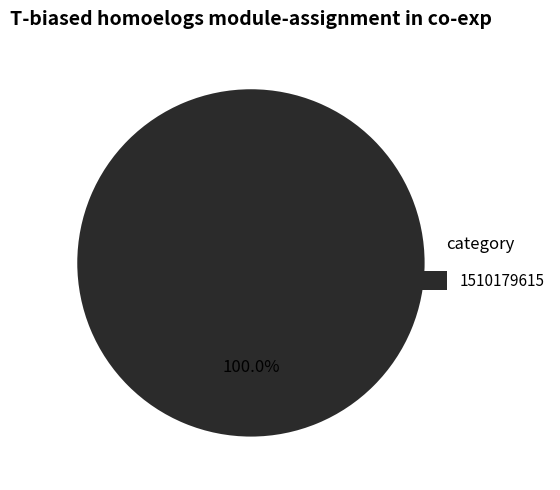

Which category accounts for the majority?

1510179615